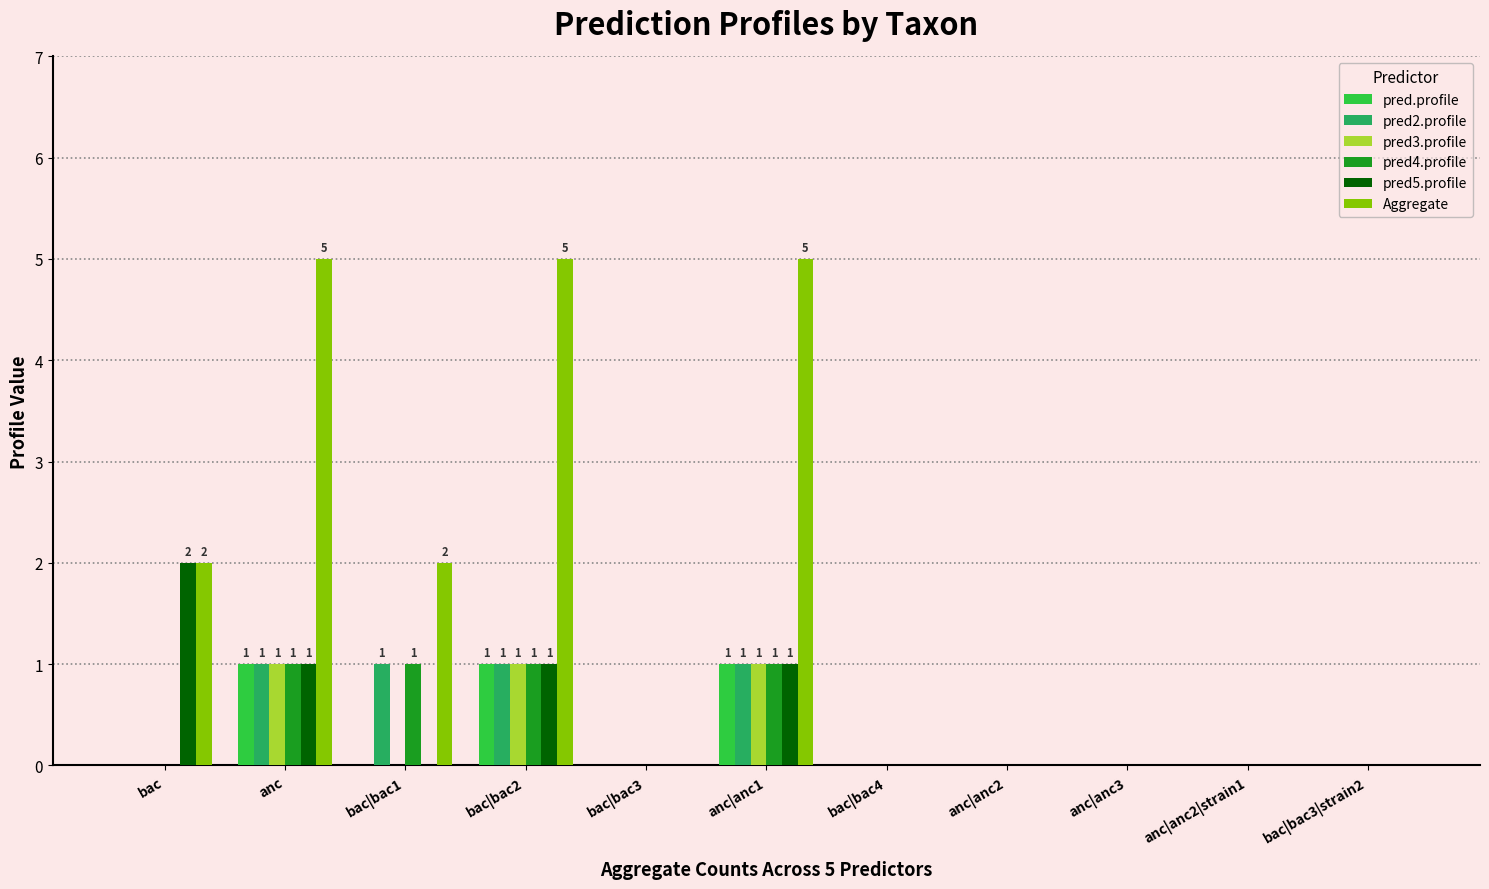

Count the number of categories in the chart.

11